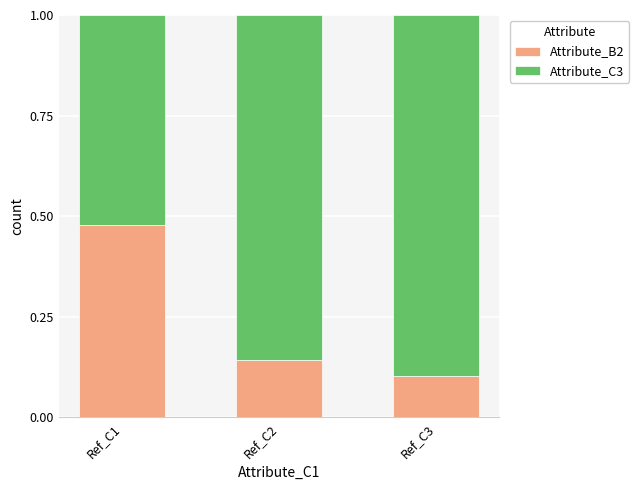

The value of Attribute_B2 at Ref_C1 is 0.6. True or false?

False